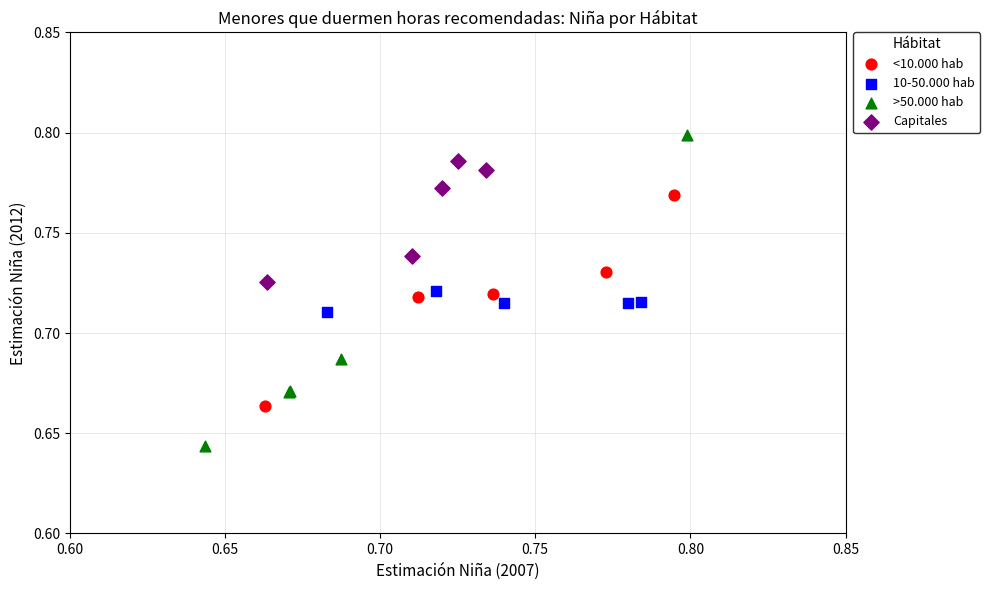

Which series reaches the minimum Y coordinate?

>50.000 hab